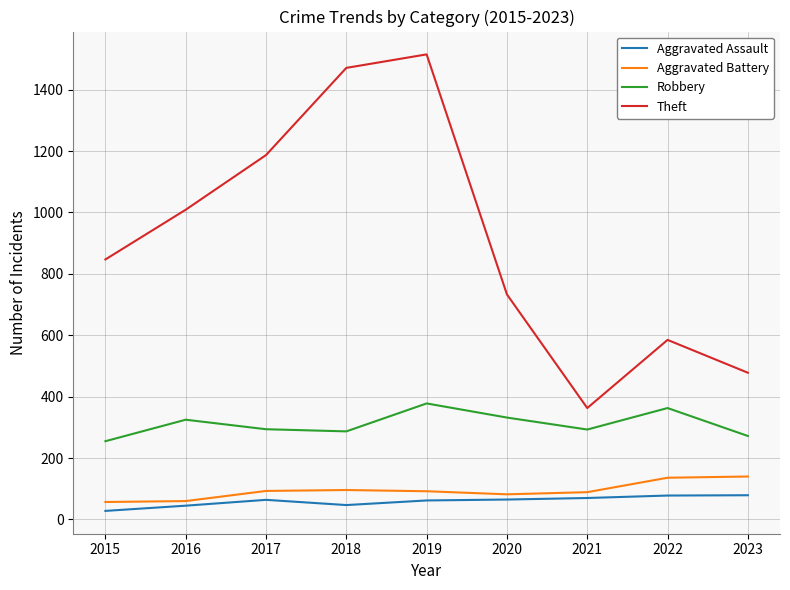

At which category is the sum across all series the highest?

2019